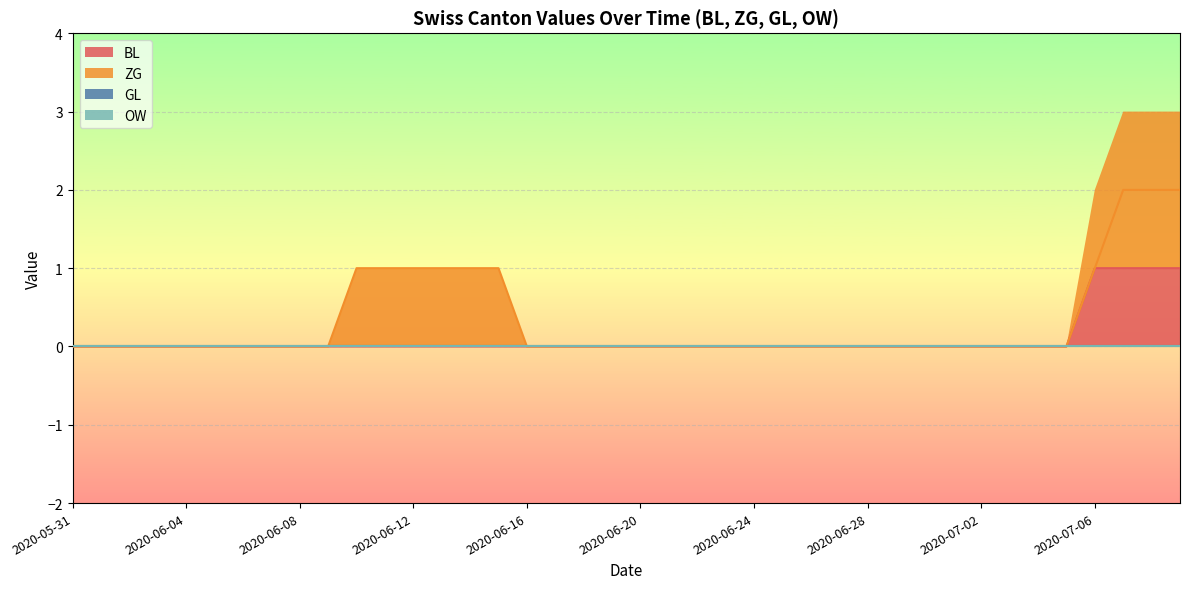

Which category has the highest value in the ZG series?

2020-07-07